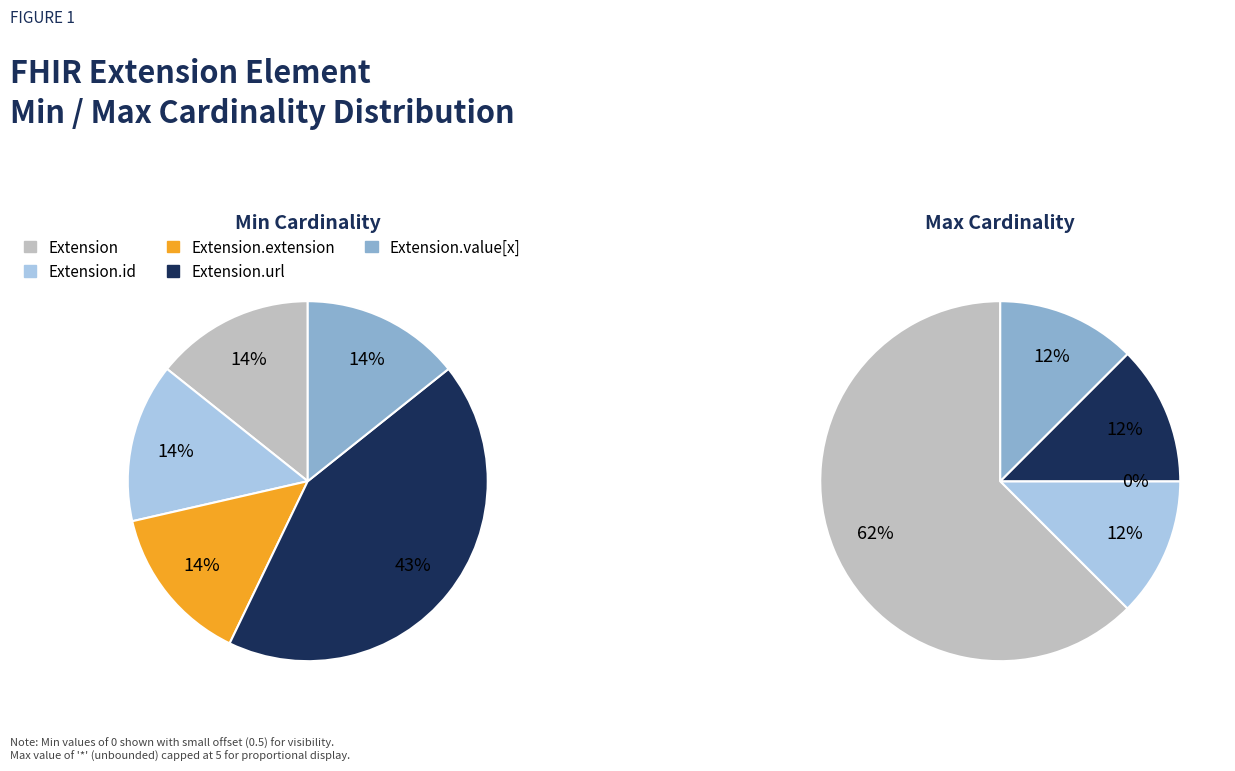

How many slices are in this pie chart?

5